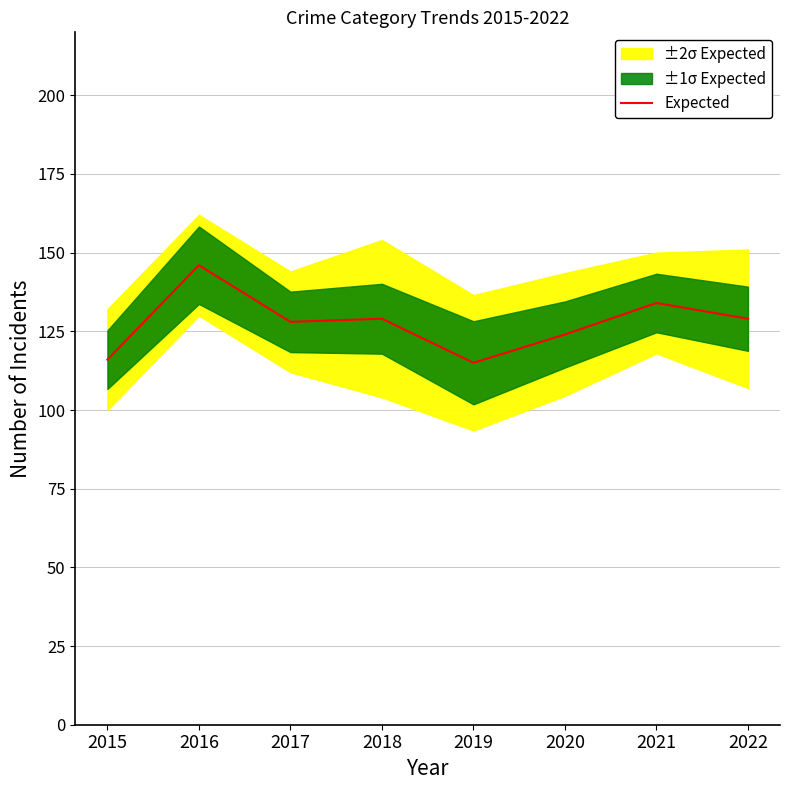

What is the change in value from 2015 to 2016?

+30